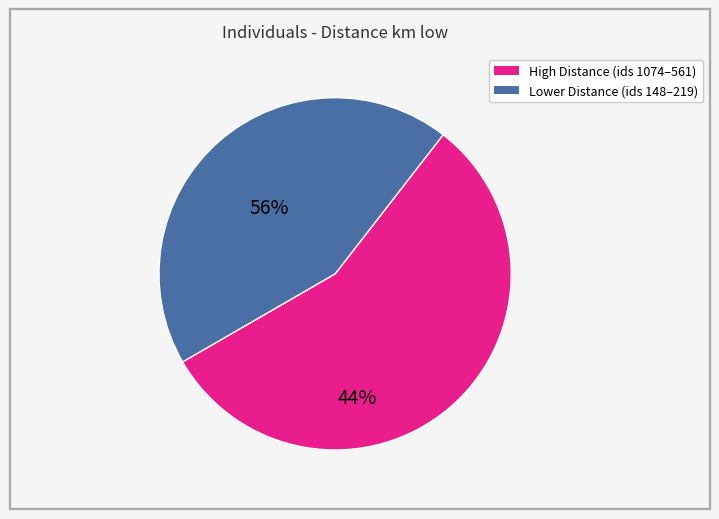

Is there a majority slice in this chart?

Yes